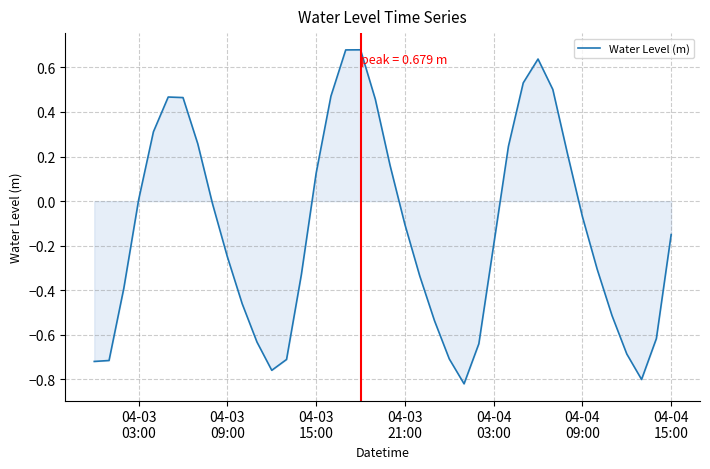

What is the difference between the maximum and minimum values?

1.5